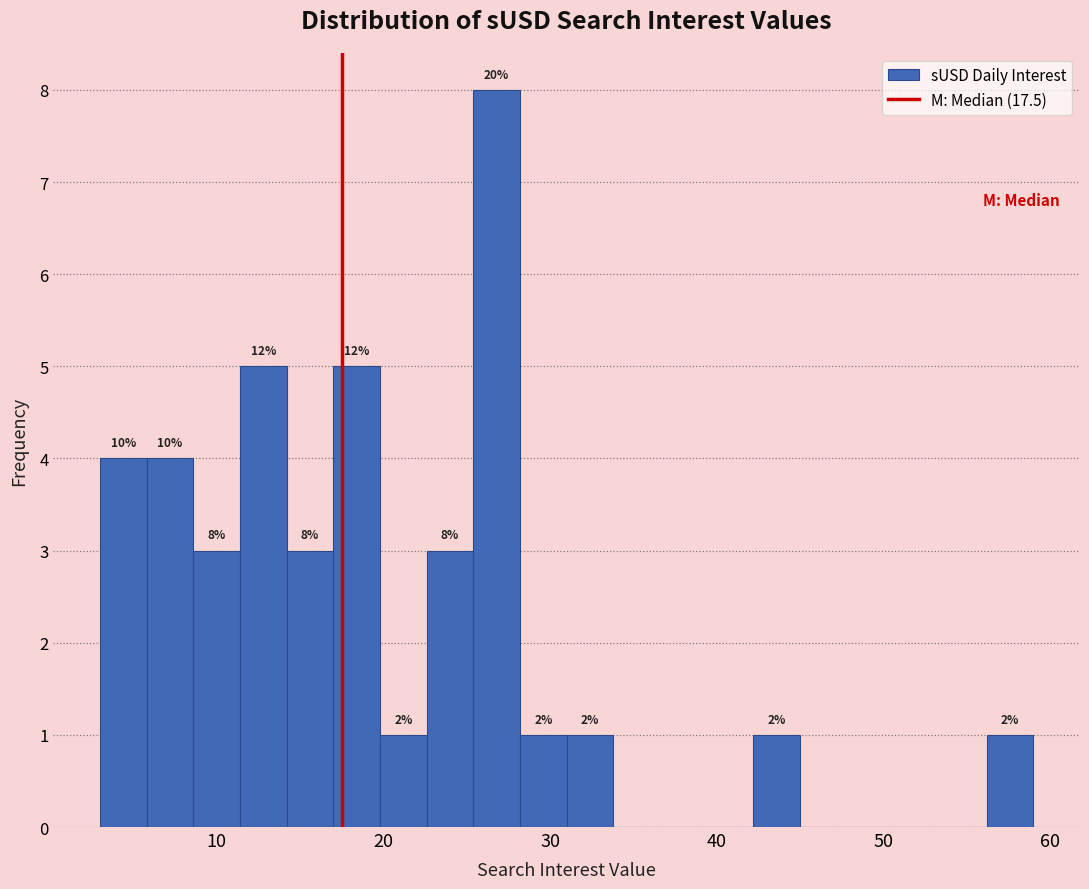

Read against the x-axis, roughly where is the centre of the tallest bar?

27